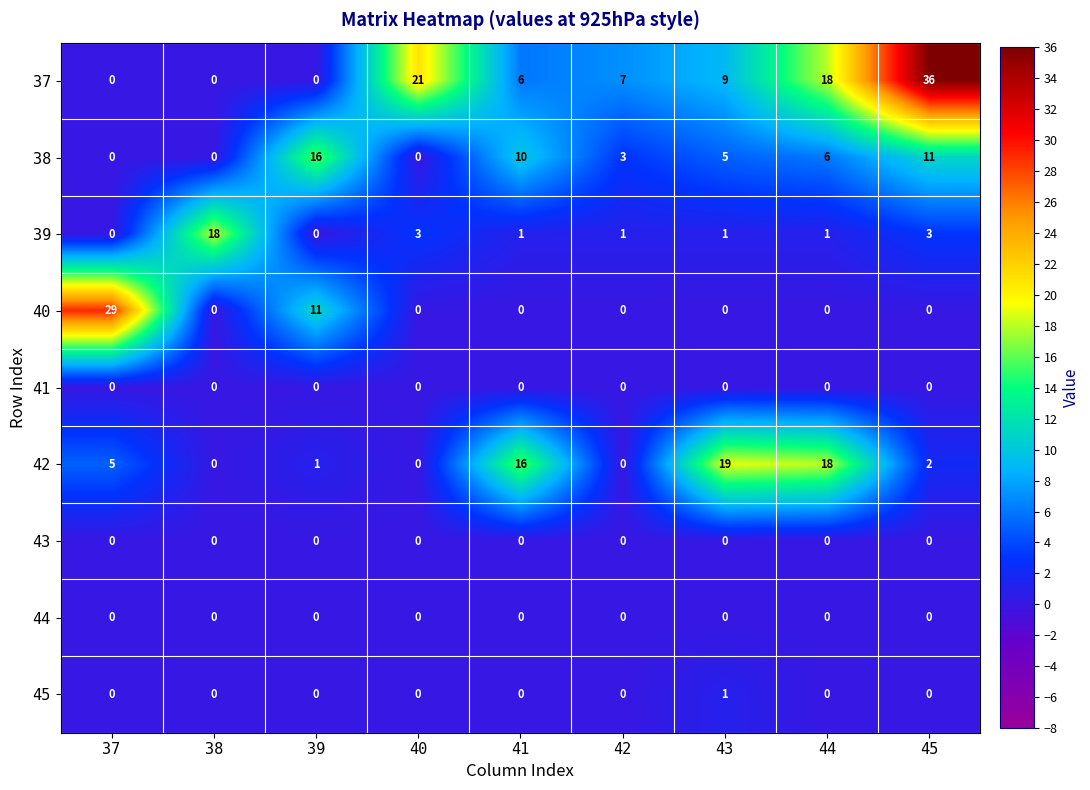

True or false: 37 has a value of 21 at 40.

True